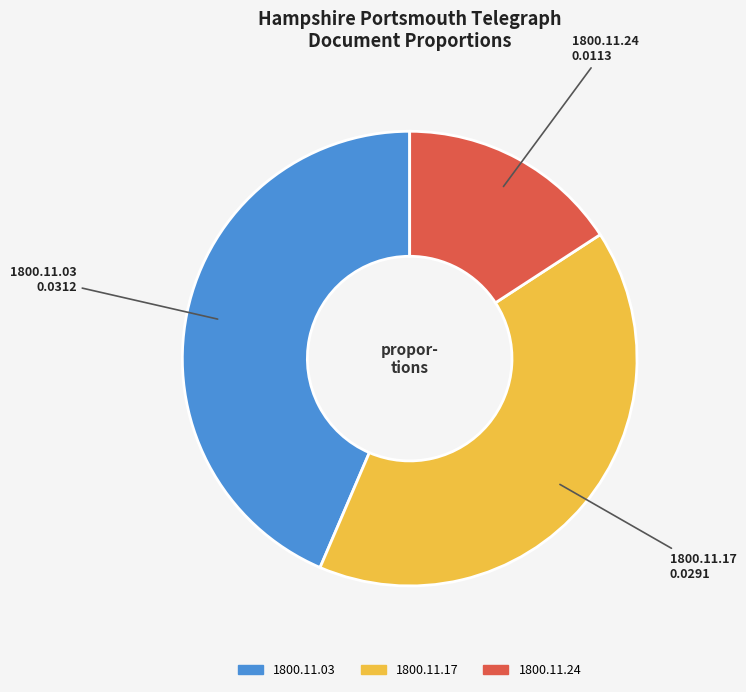

Is there a majority slice in this chart?

No